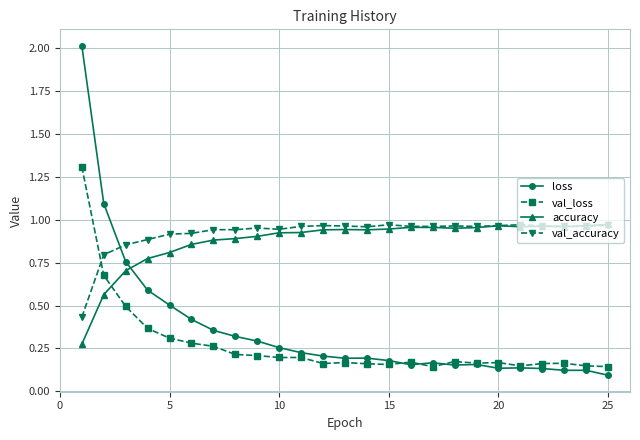

Which series has the largest total across all categories?

val_accuracy